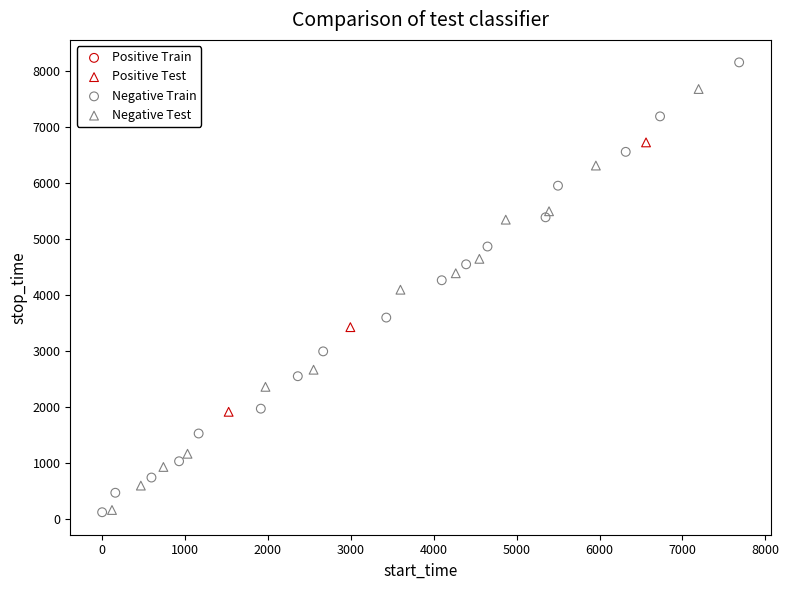

Which series has the largest Y range (max minus min)?

Negative Train